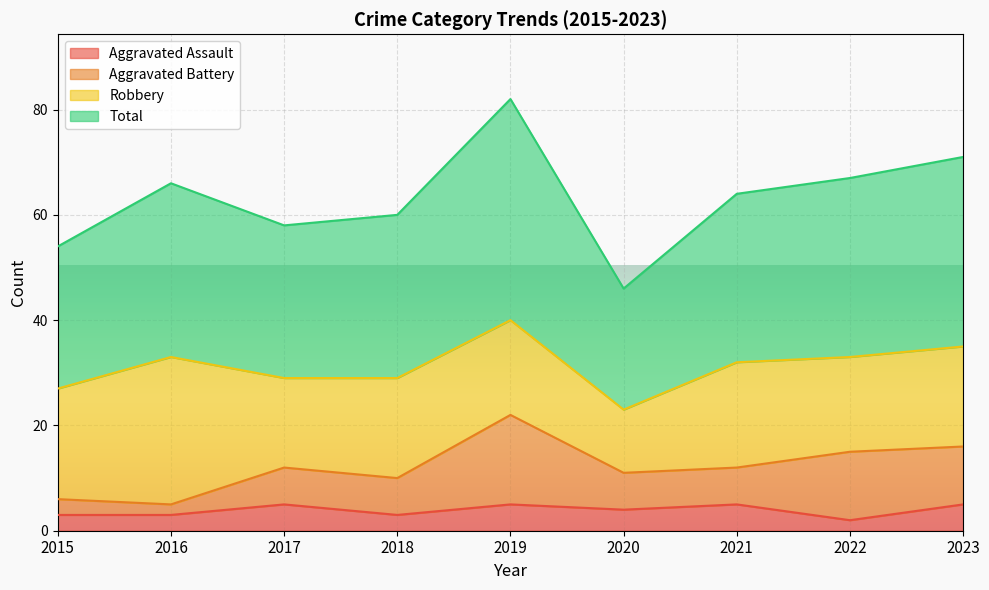

What is the difference between the second highest and second lowest values in the Aggravated Assault series?

2